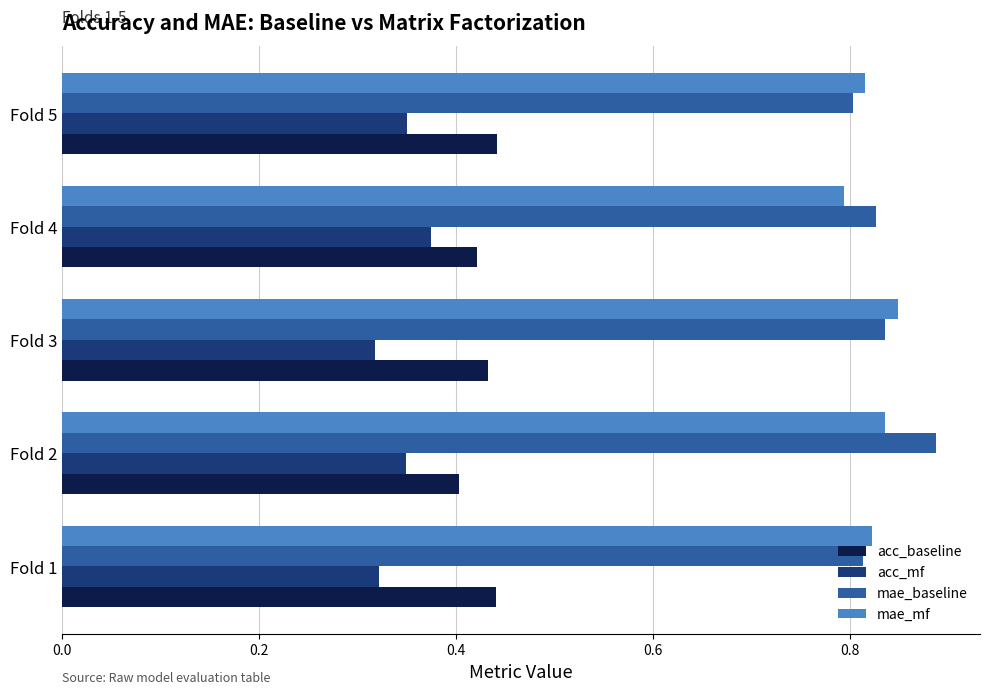

Count the number of data series in this chart.

4